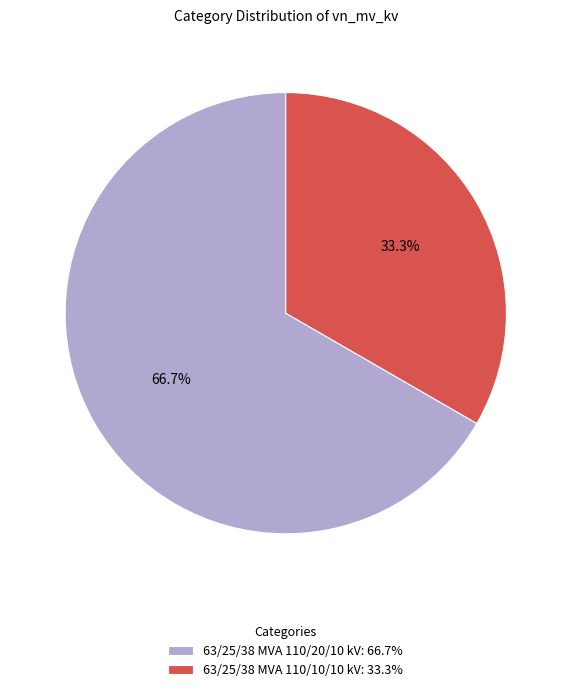

True or false: 63/25/38 MVA 110/20/10 kV accounts for 67% of the total.

True